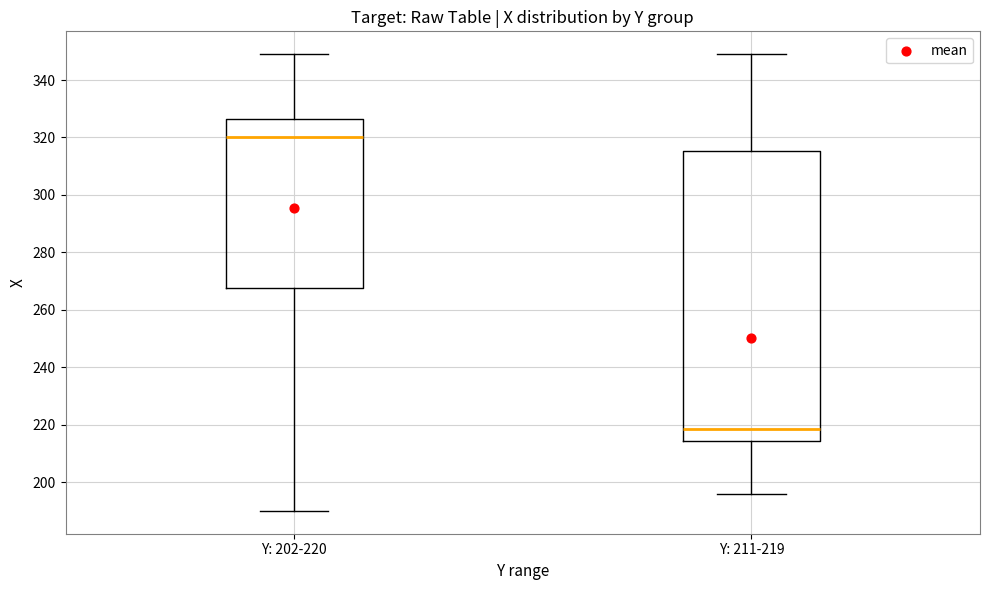

Reading left to right, read every box against the y-axis: the position of its median line, the range the box covers, and the ends of its whiskers. The values are not printed on the chart, so give them approximately, as read against the axis.

Y: 202-220: median 320, box 268 to 326, whiskers 190 to 350
Y: 211-219: median 218, box 214 to 316, whiskers 196 to 350